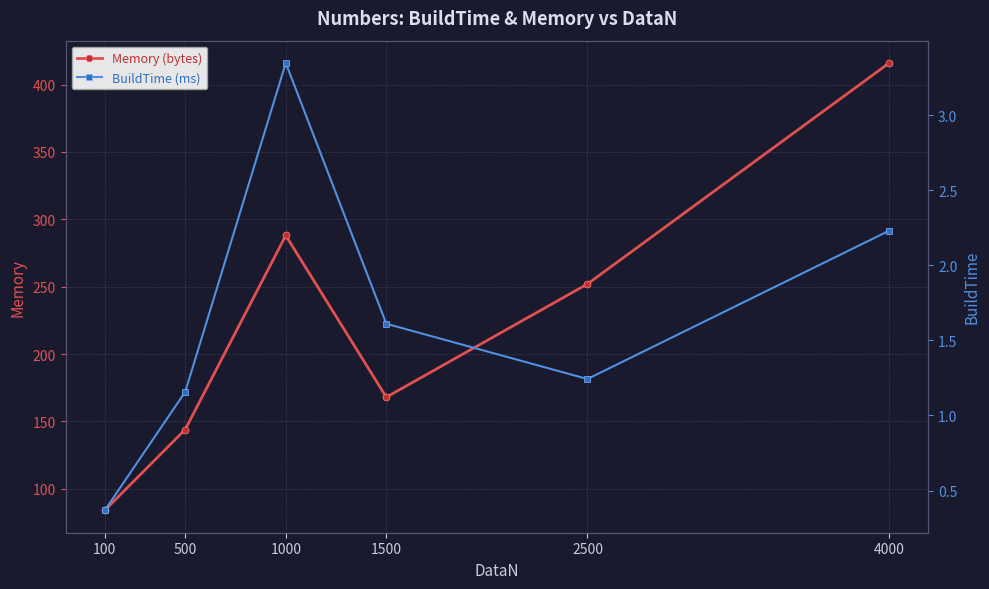

Reading right to left, extract all data points from this chart.

Memory (bytes): 416.0	252.0	168.0	288.0	144.0	84.0
BuildTime (ms): 2.2	1.2	1.6	3.3	1.2	0.4